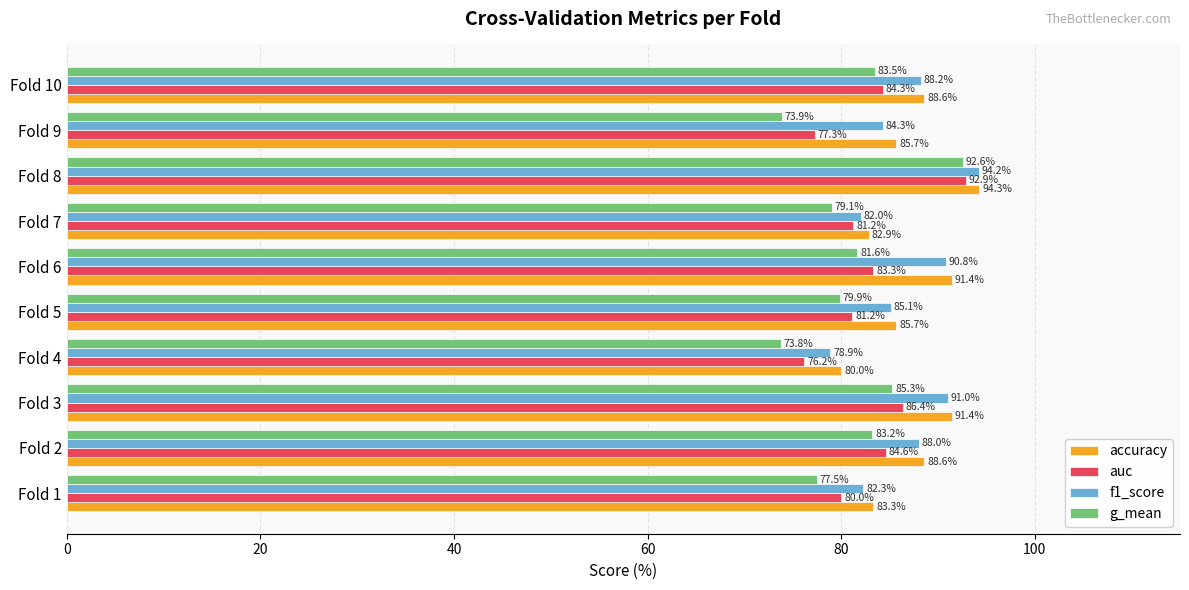

At Fold 1, list the series in order from largest to smallest.

accuracy, f1_score, auc, g_mean